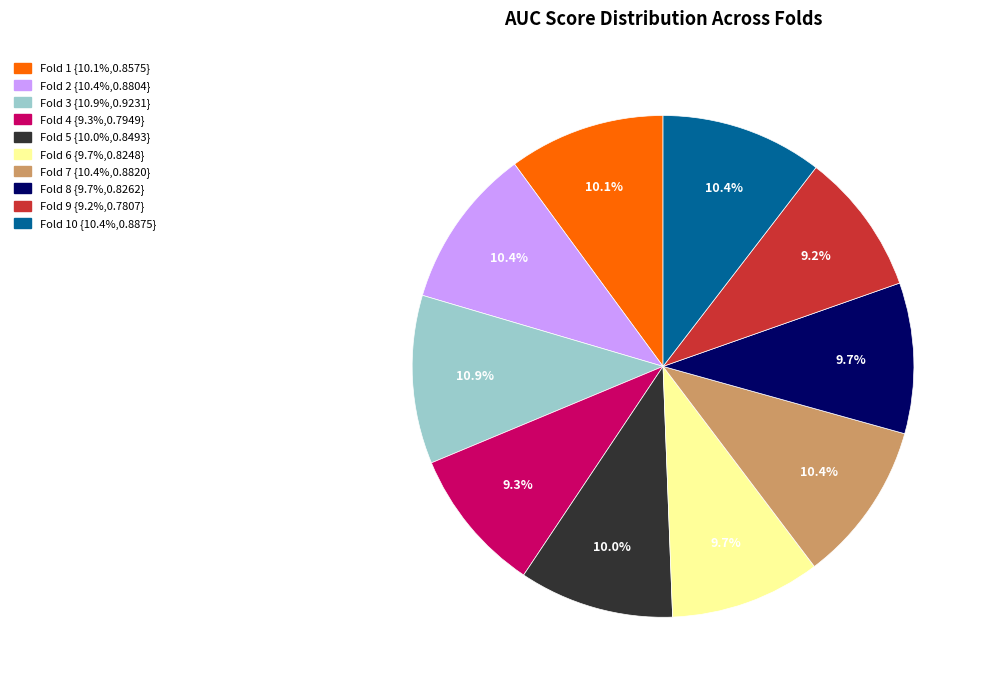

To the nearest percent, what is the average slice percentage?

10%